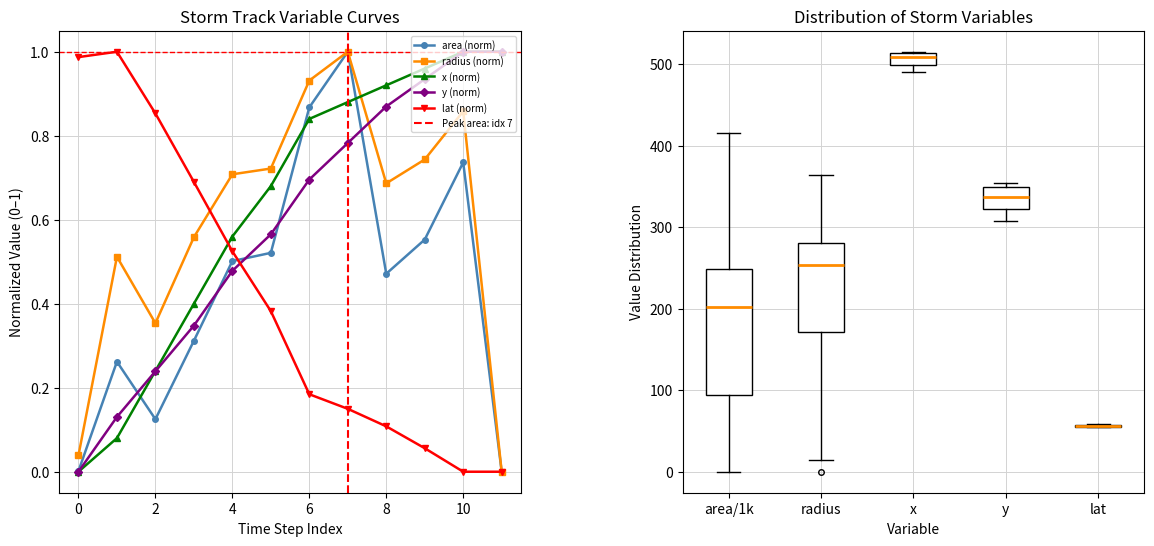

True or false: time has a value of 1.1 at 19599.25.

False